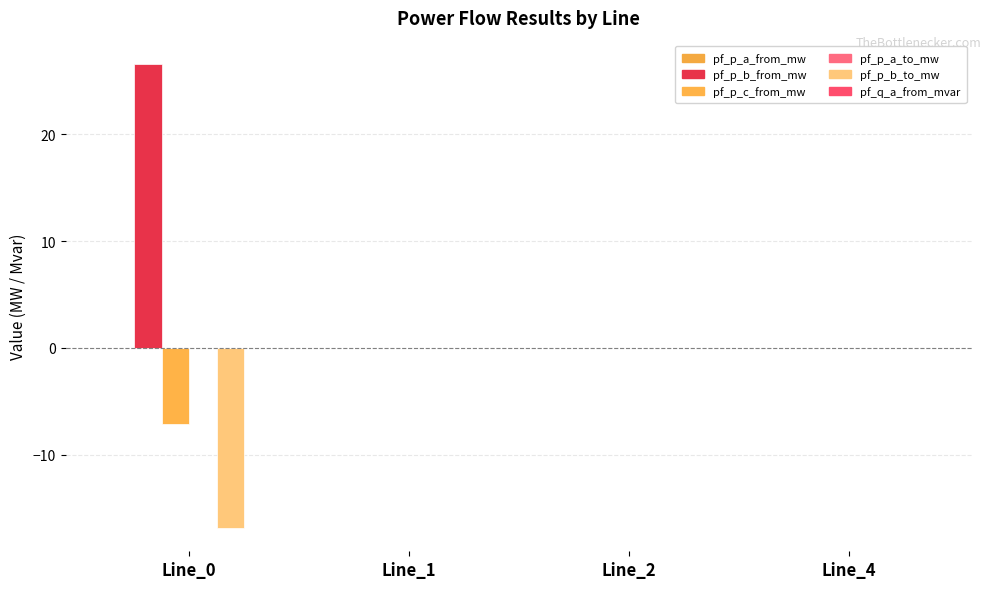

Is the value of pf_q_a_from_mvar at Line_4 greater than the value of pf_p_a_to_mw at Line_2?

No